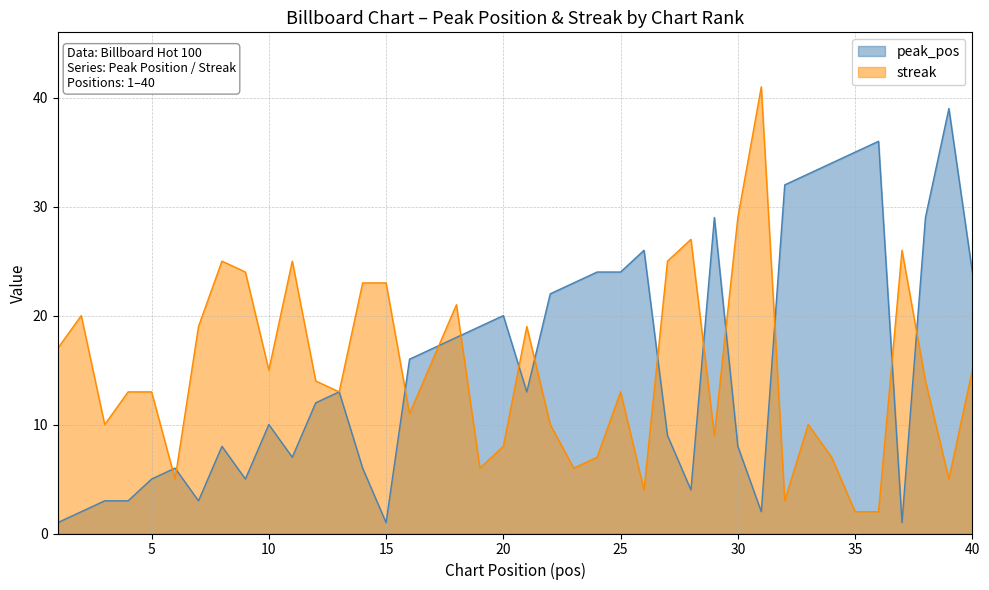

In peak_pos, how many points are lower than both neighbors (excluding endpoints)?

8